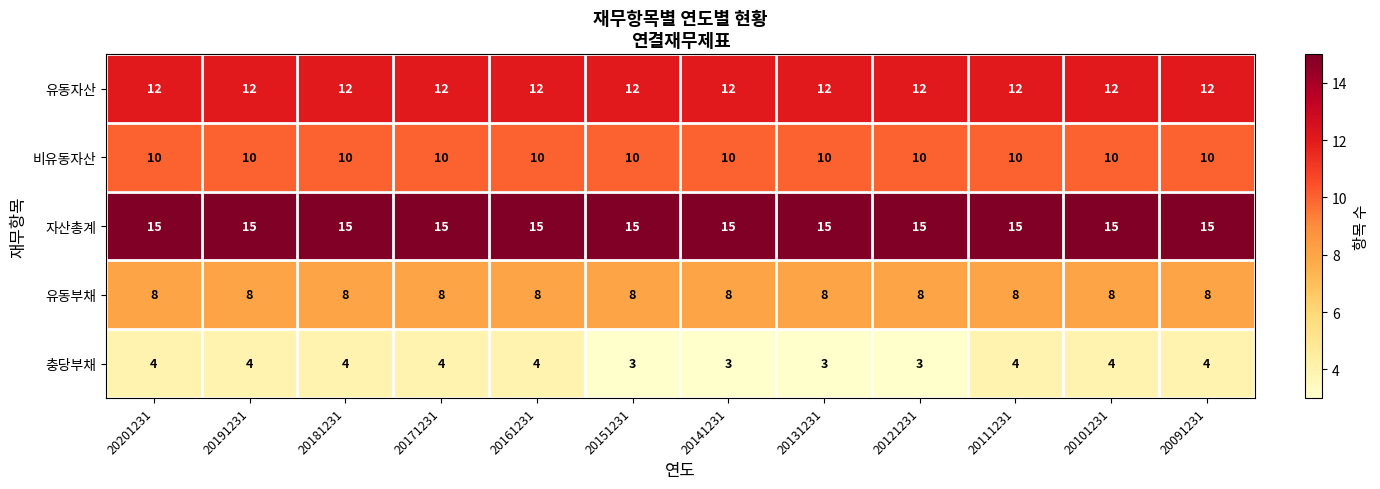

Which series has the largest total across all categories?

자산총계